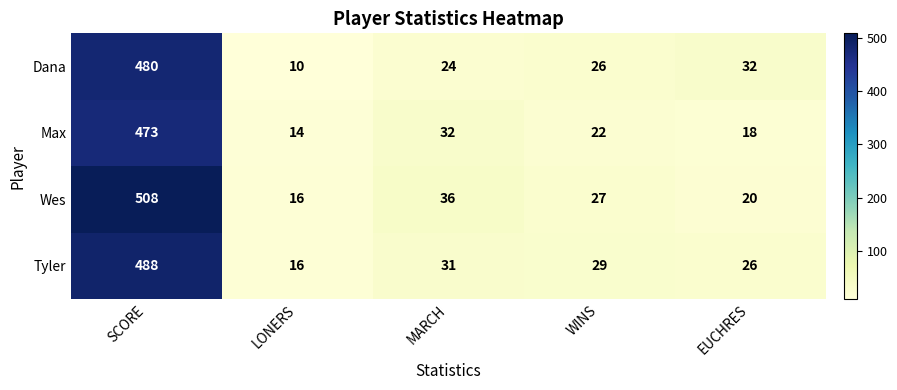

How many series are shown in this chart?

4